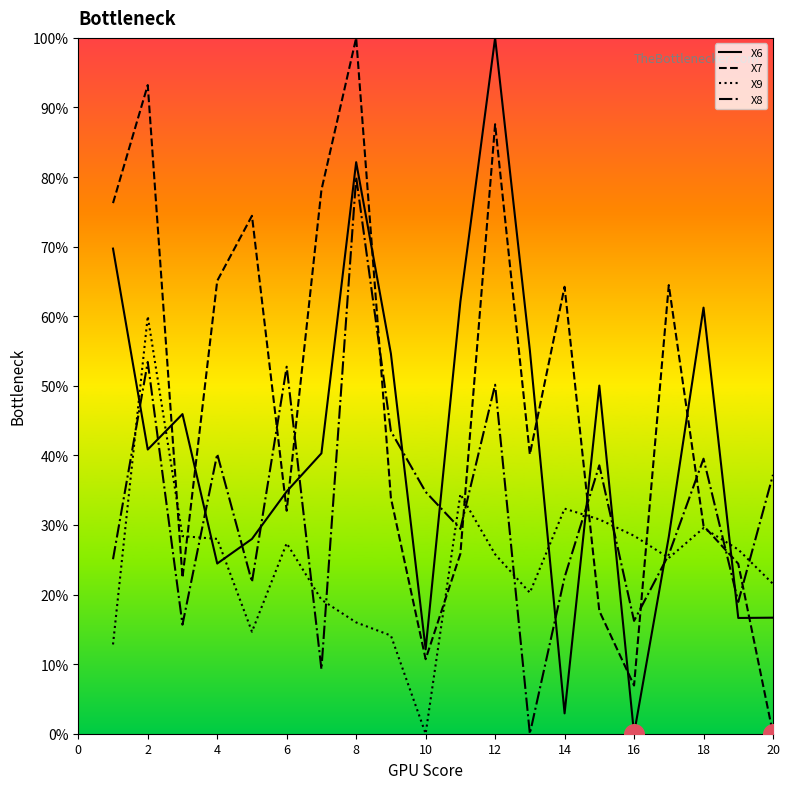

Rank the series by their average value, from lowest to highest.

X9, X8, X6, X7